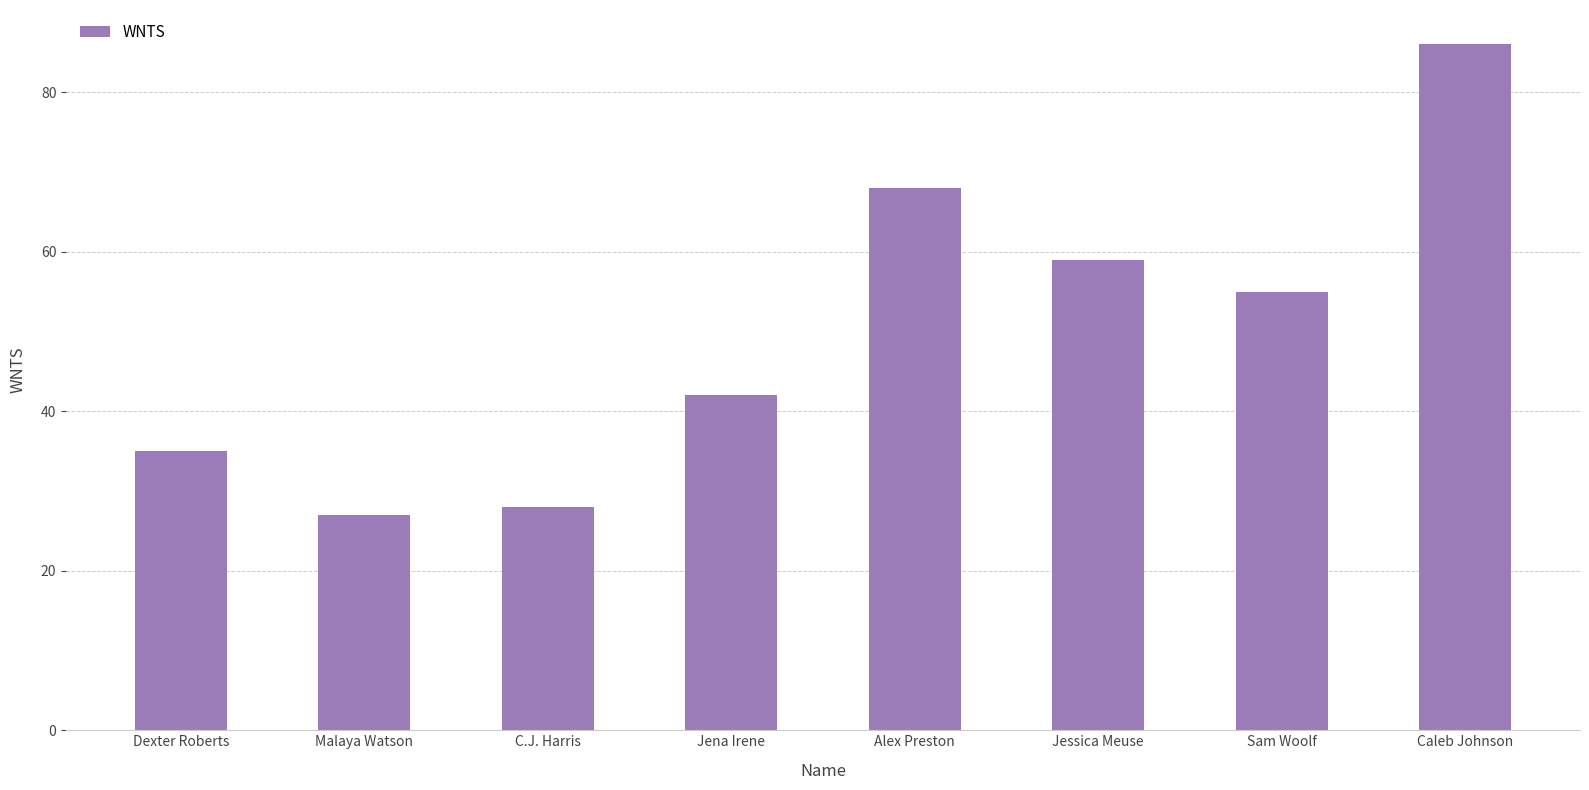

How many data points are less than 55?

4